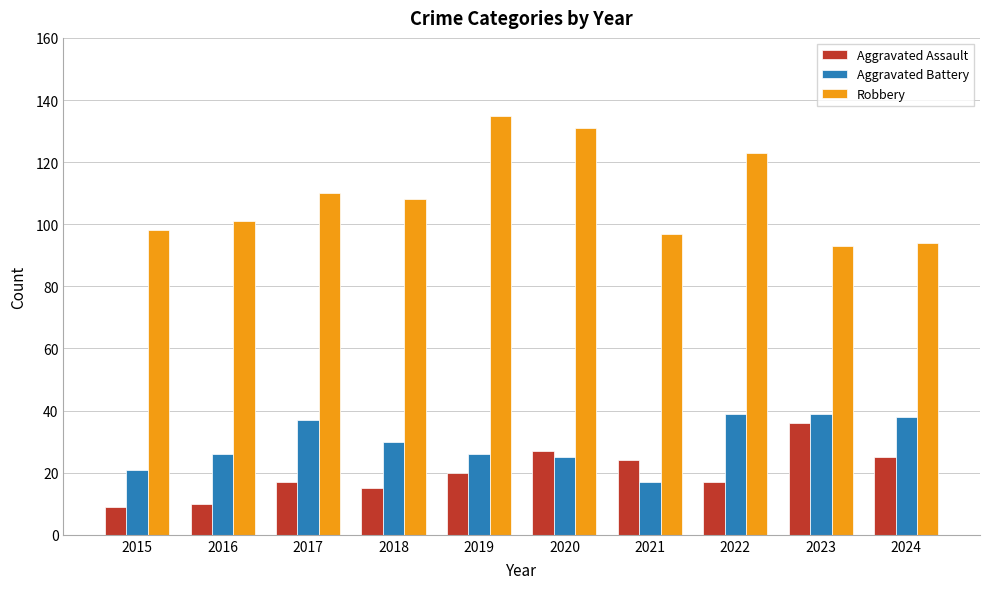

How many groups of bars are there?

10